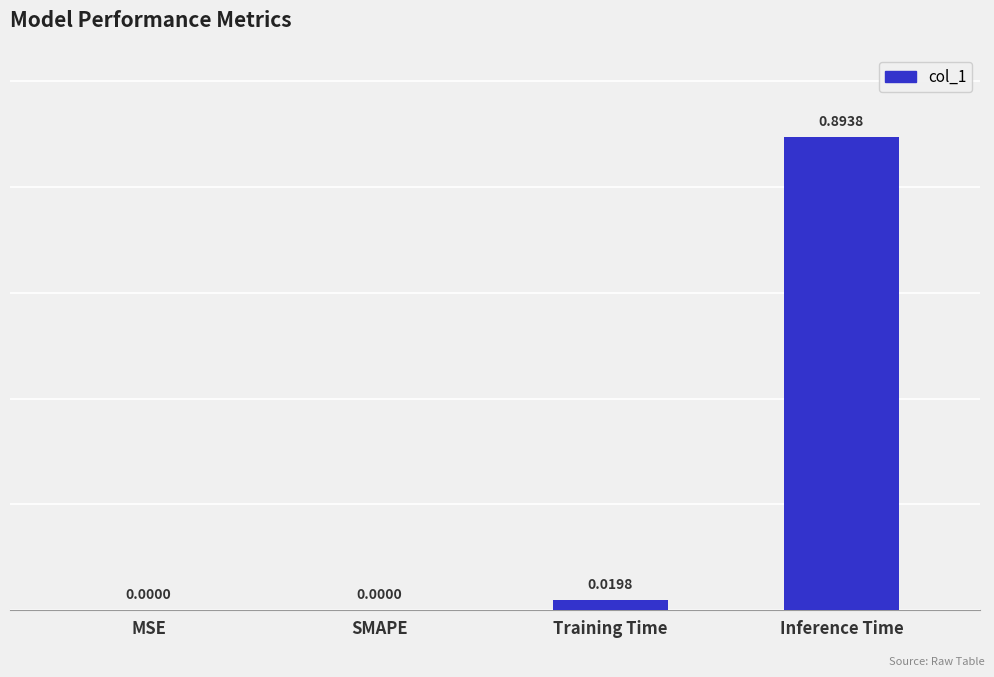

Count the number of data series in this chart.

1